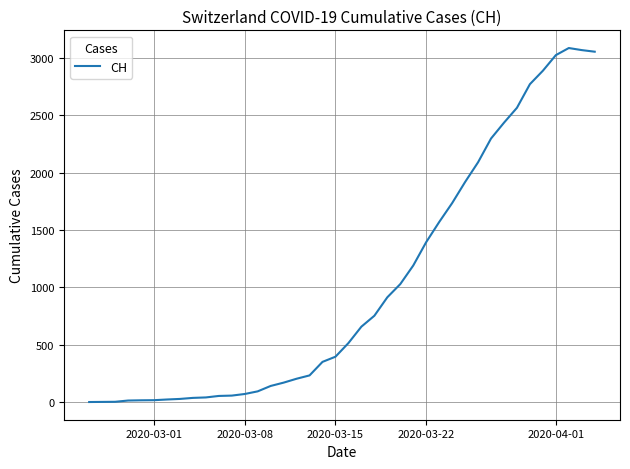

What is the difference between the maximum and minimum values?

3086